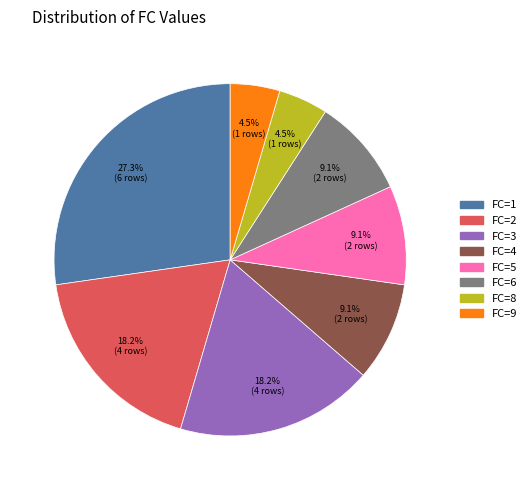

Is there a majority slice in this chart?

No